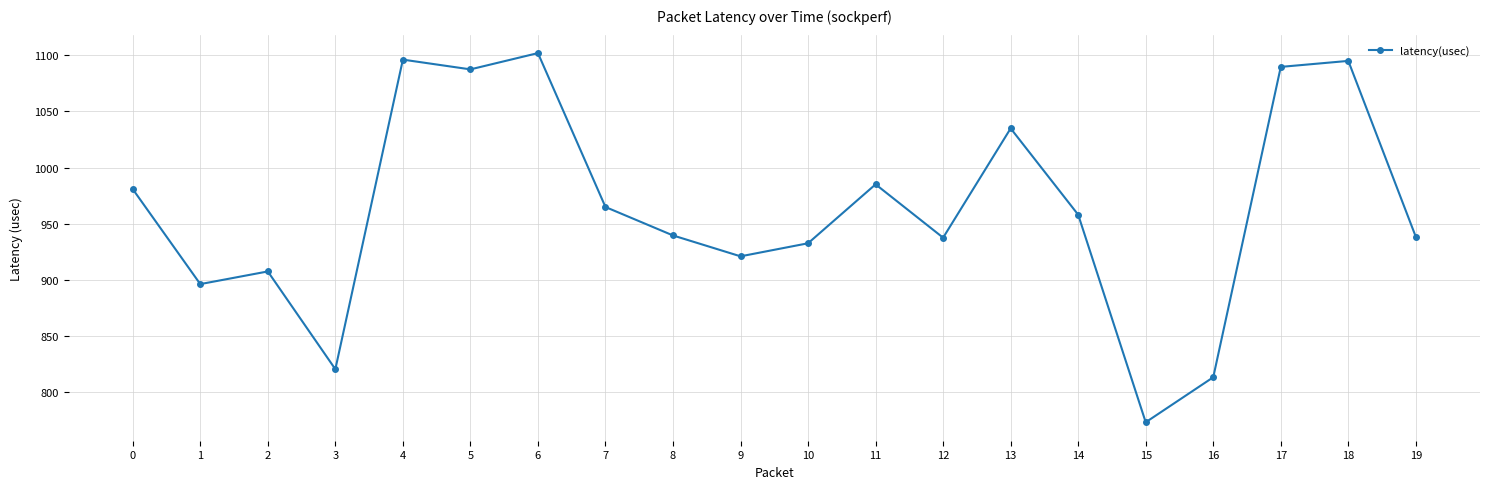

The chart shows a value of 1270.4 at 15. True or false?

False